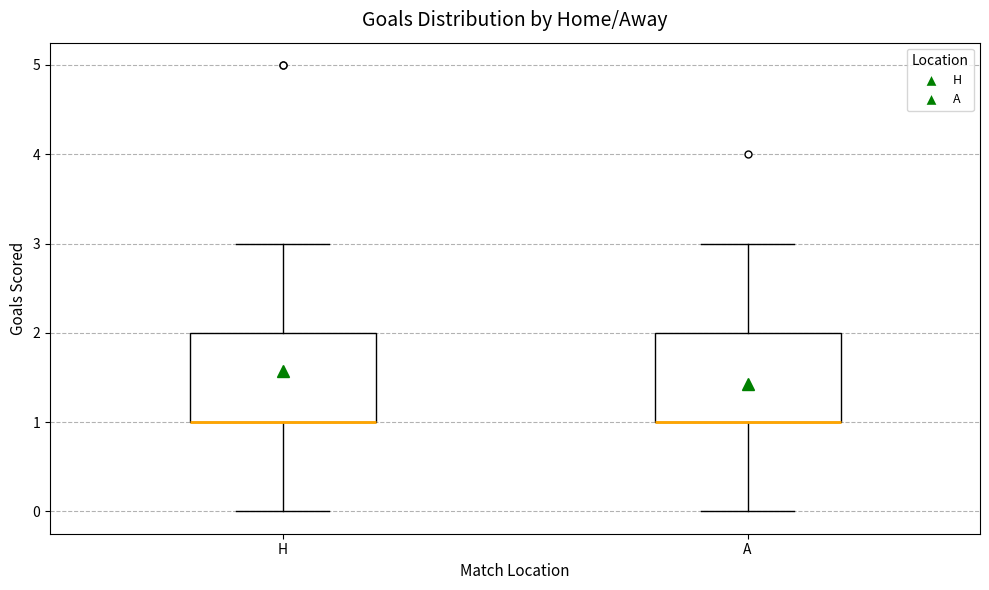

Reading left to right, read every box against the y-axis: the position of its median line, the range the box covers, and the ends of its whiskers. The values are not printed on the chart, so give them approximately, as read against the axis.

H: median 1 (drawn on the box's lower edge), box 1 to 2, whiskers 0 to 3
A: median 1 (drawn on the box's lower edge), box 1 to 2, whiskers 0 to 3